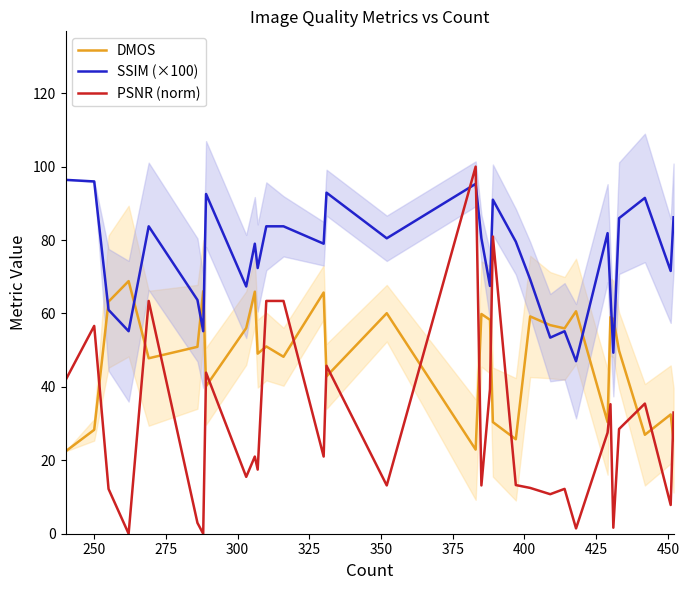

Which series has the largest total across all categories?

SSIM (×100)